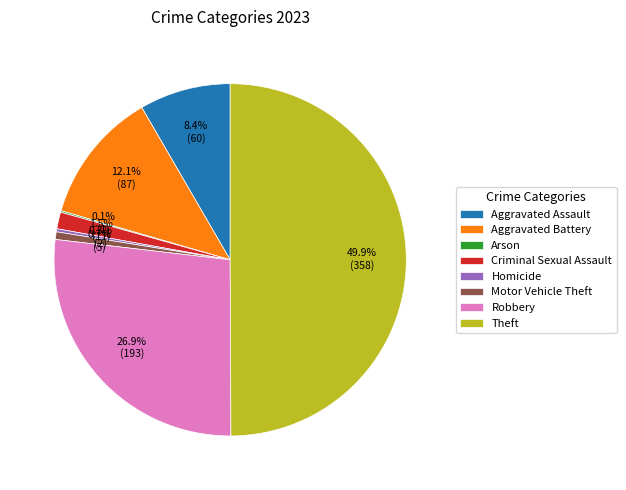

How much of the chart is everything except Criminal Sexual Assault?

98.5%